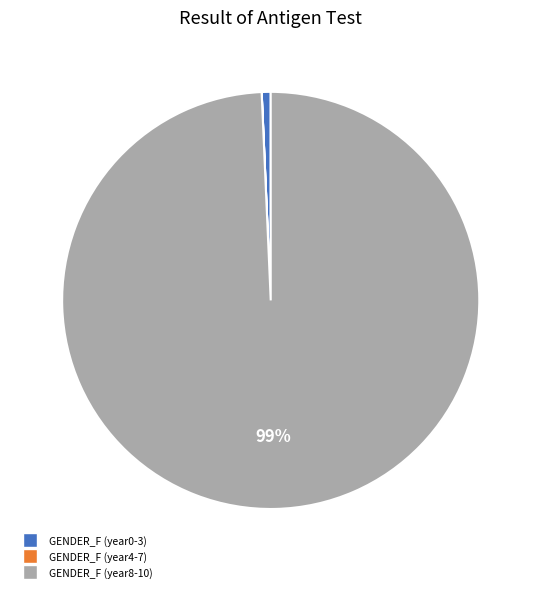

To the nearest percent, what is the average slice percentage?

33%